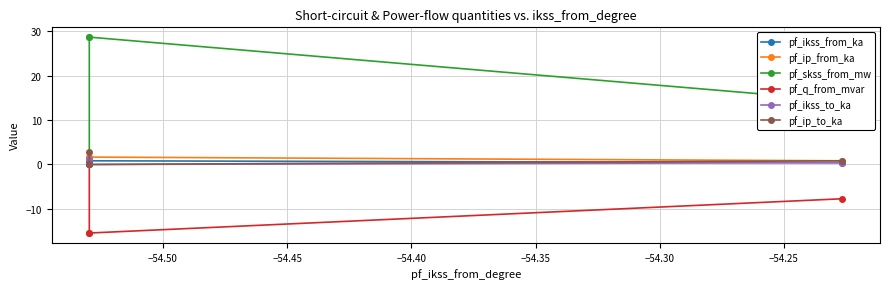

What is the sum of all pf_skss_from_mw values?

71.8